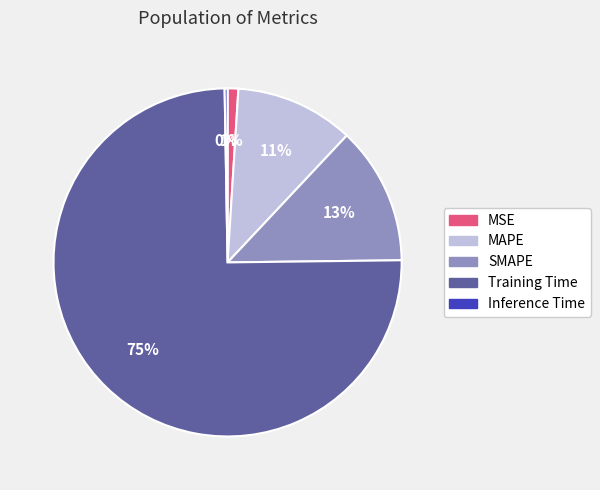

To the nearest percent, what portion does SMAPE represent?

13%